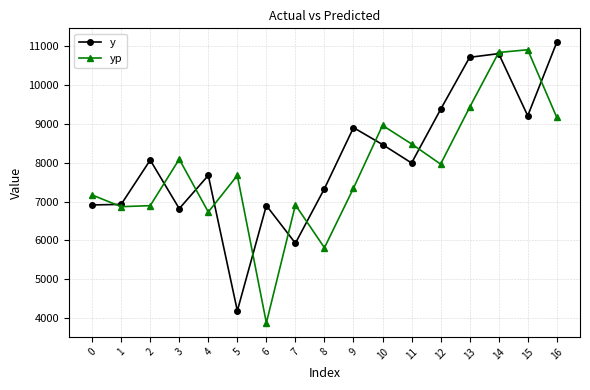

Is it true that y equals 9375.0 at 12?

True